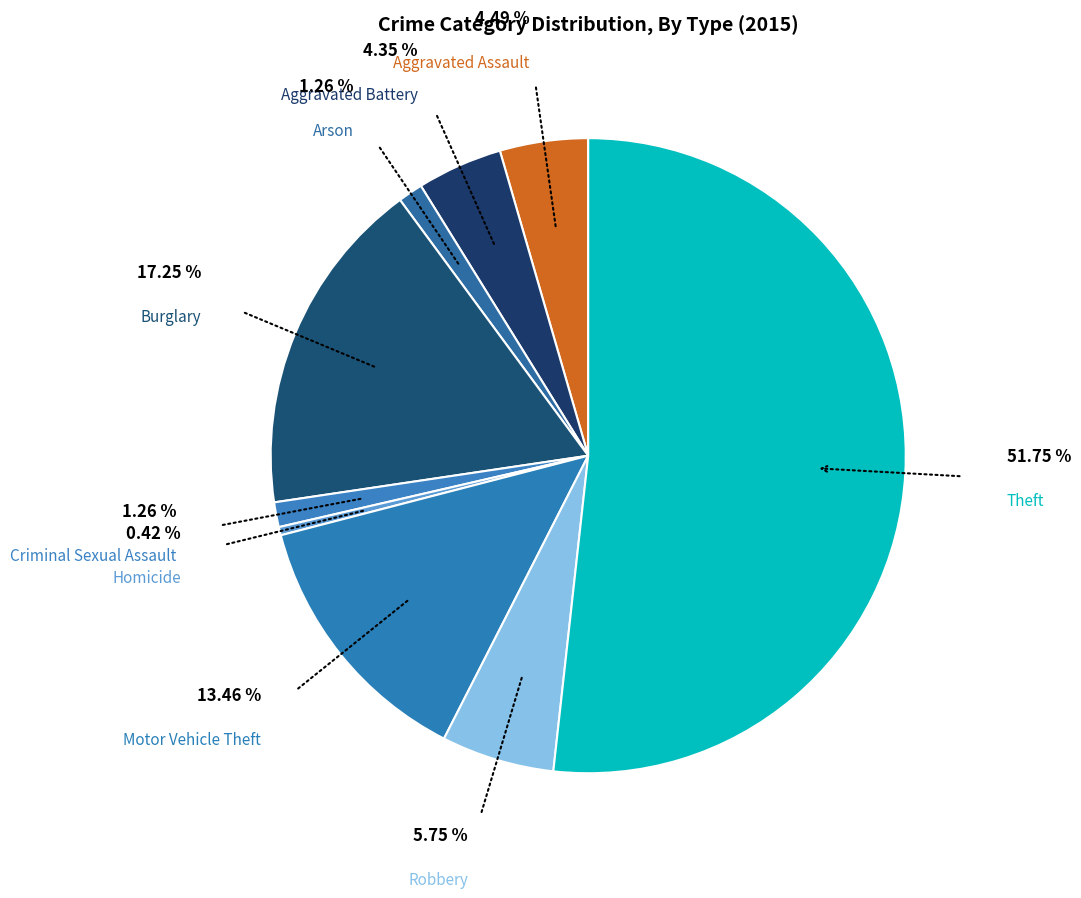

Which has a higher value, Theft or Homicide?

Theft